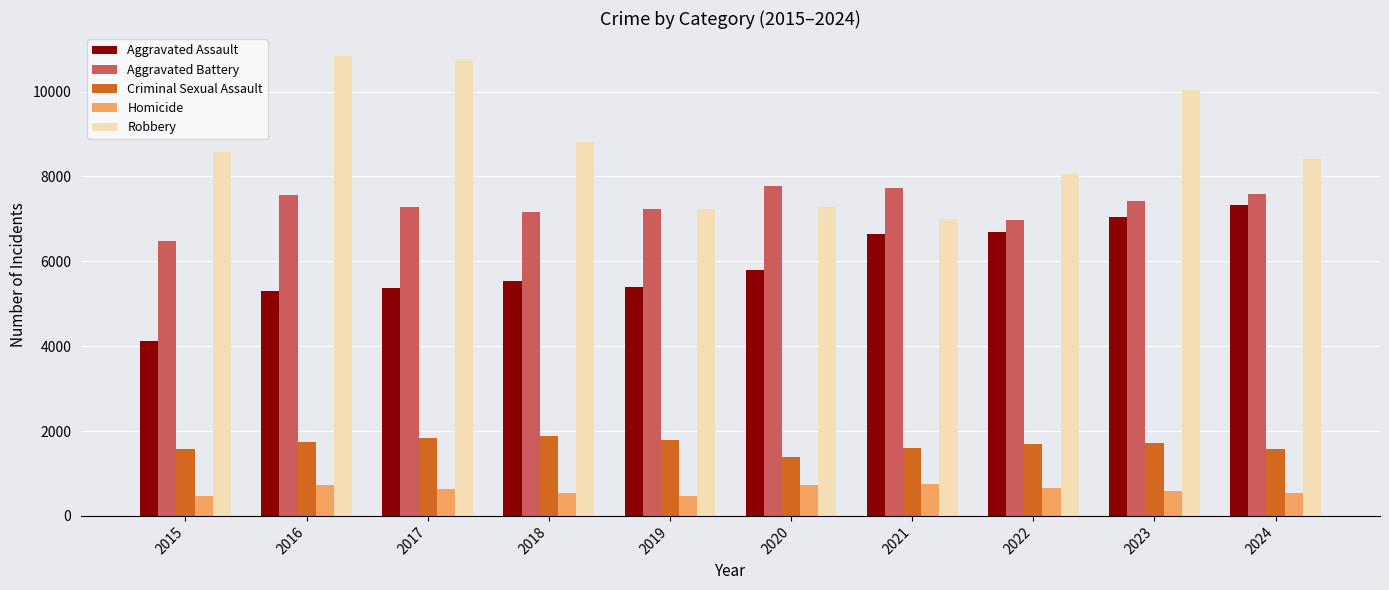

What is the average value of the Robbery series?

8696